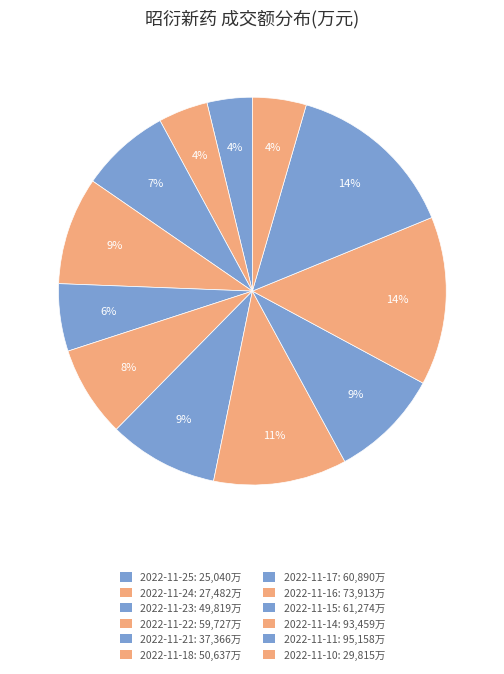

Does 2022-11-18 account for over 50% of the chart?

No